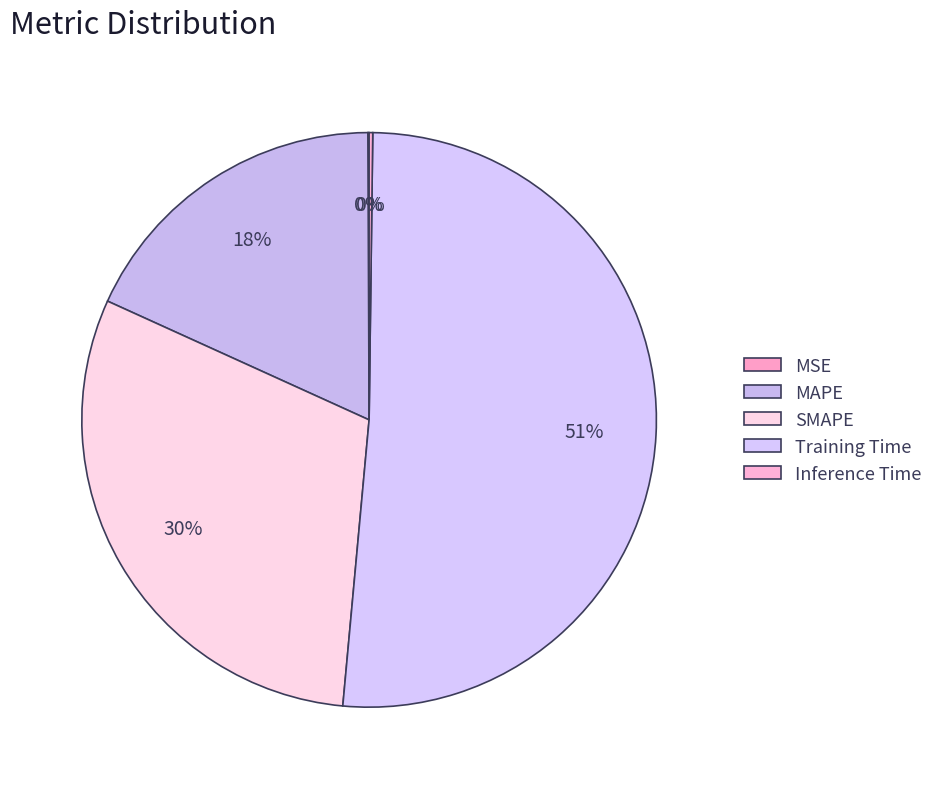

To the nearest percent, what is the combined percentage of MSE and Training Time?

51%